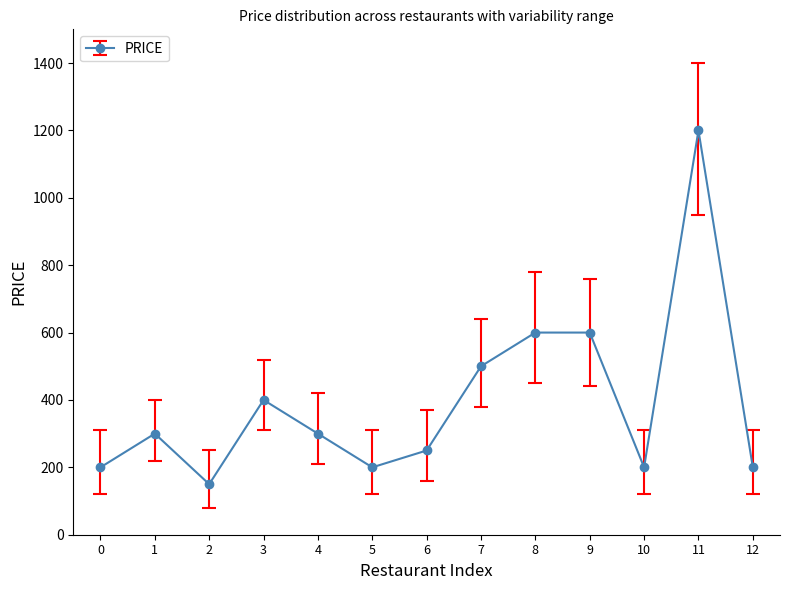

What is the average value?

392